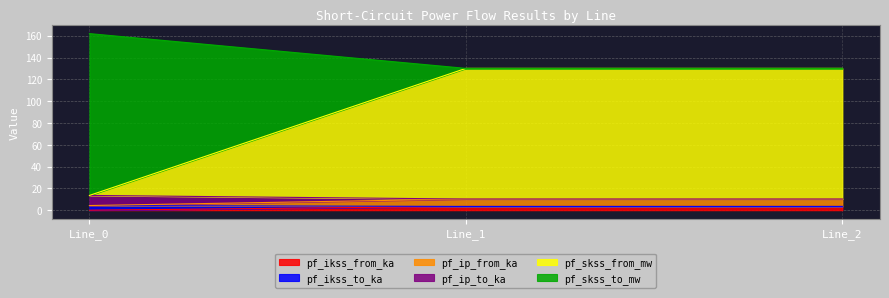

Count the number of categories in the chart.

3